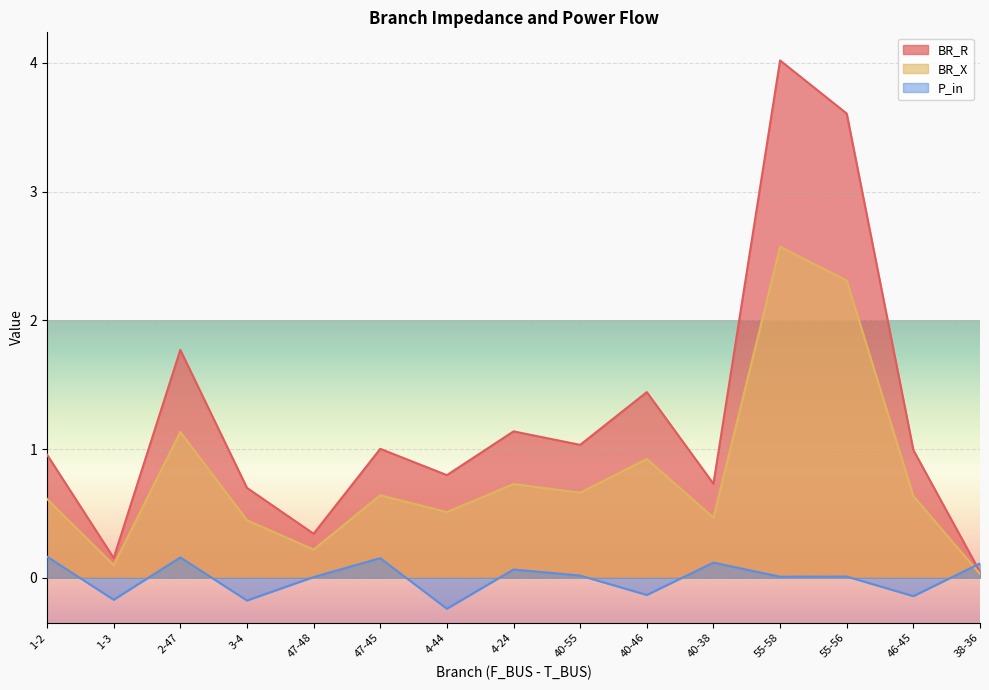

Which category has the highest value in the BR_X series?

55-58